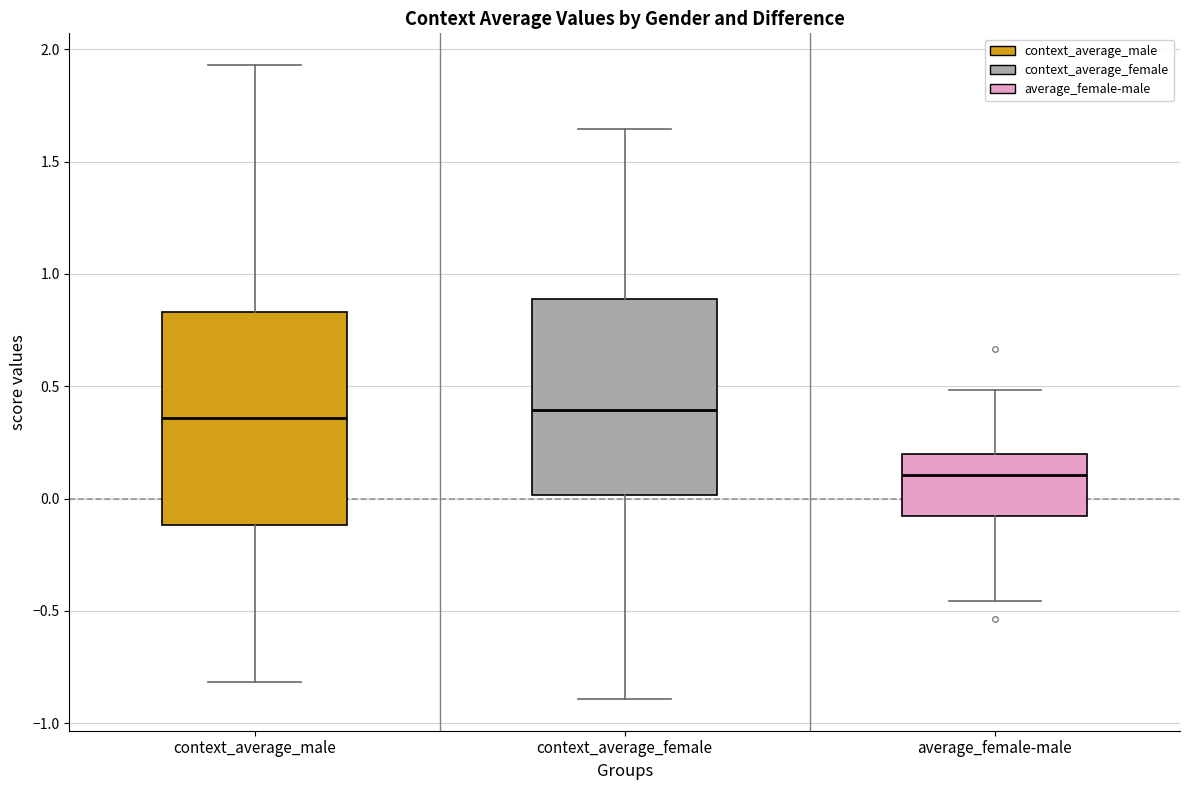

Comparing the boxes themselves (not the whiskers), which one is the tallest?

context_average_male